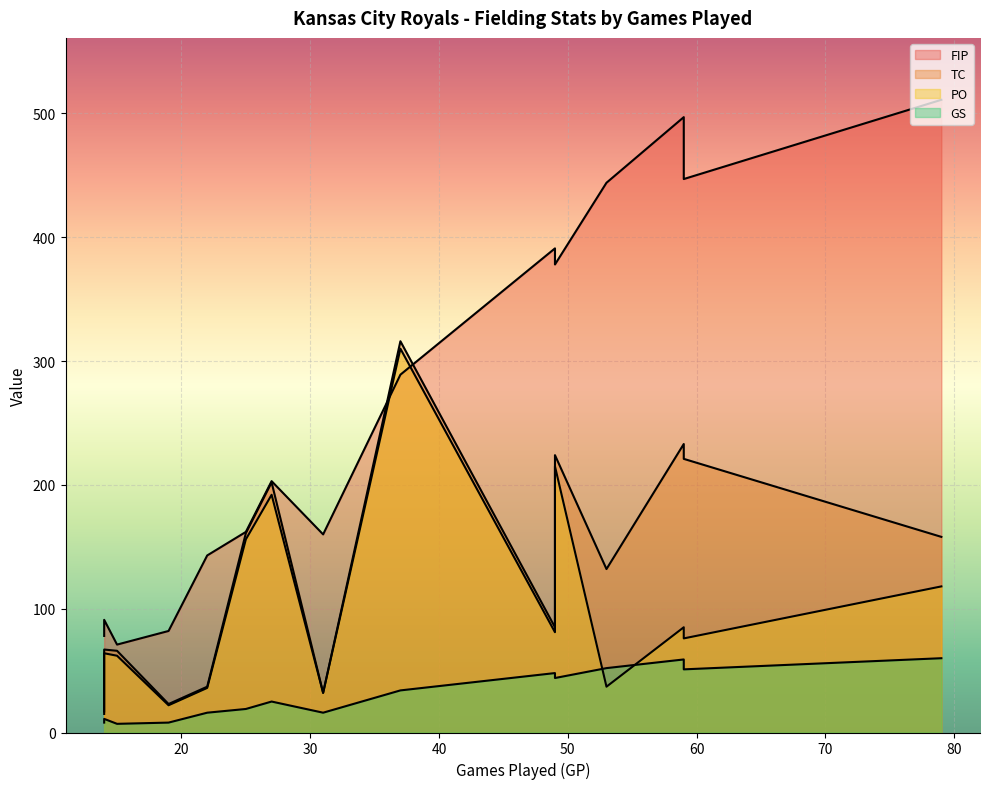

The value of GS at Meibrys Viloria is 7. True or false?

True